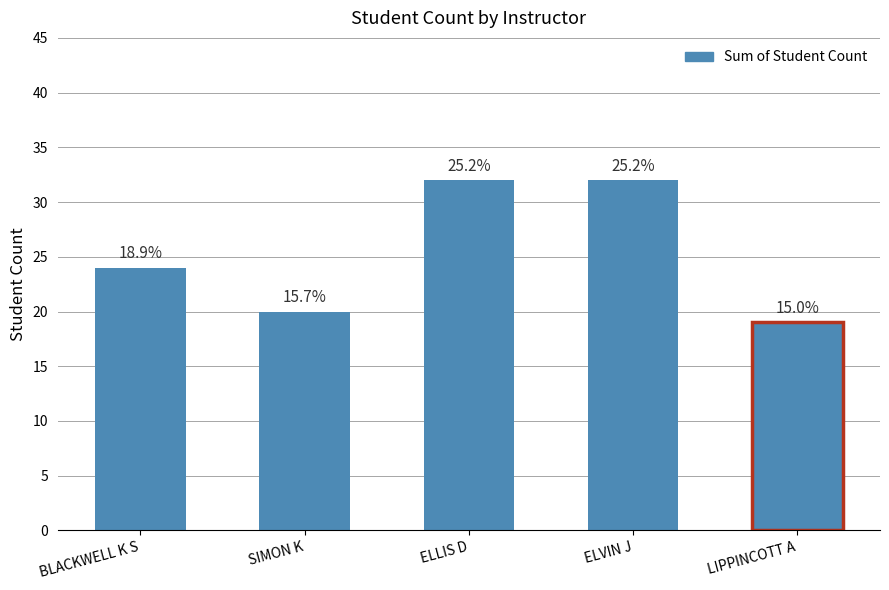

Does the chart contain any negative values?

No